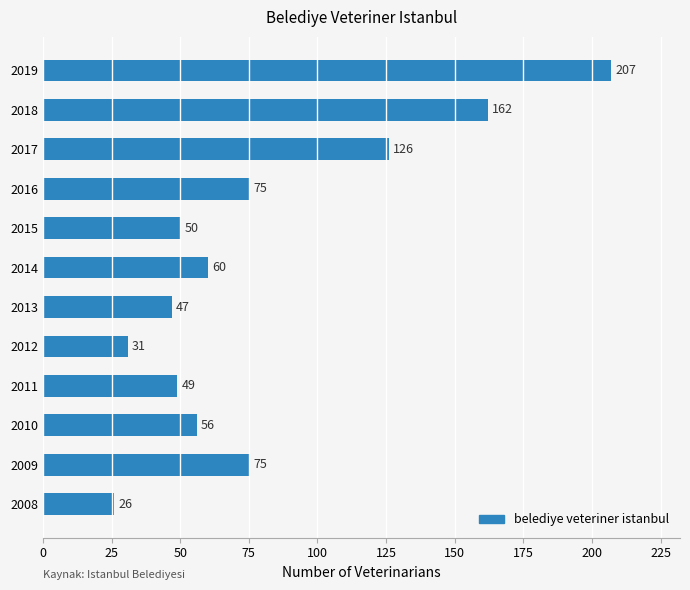

Reading bottom to top, extract all data points from this chart.

26	75	56	49	31	47	60	50	75	126	162	207